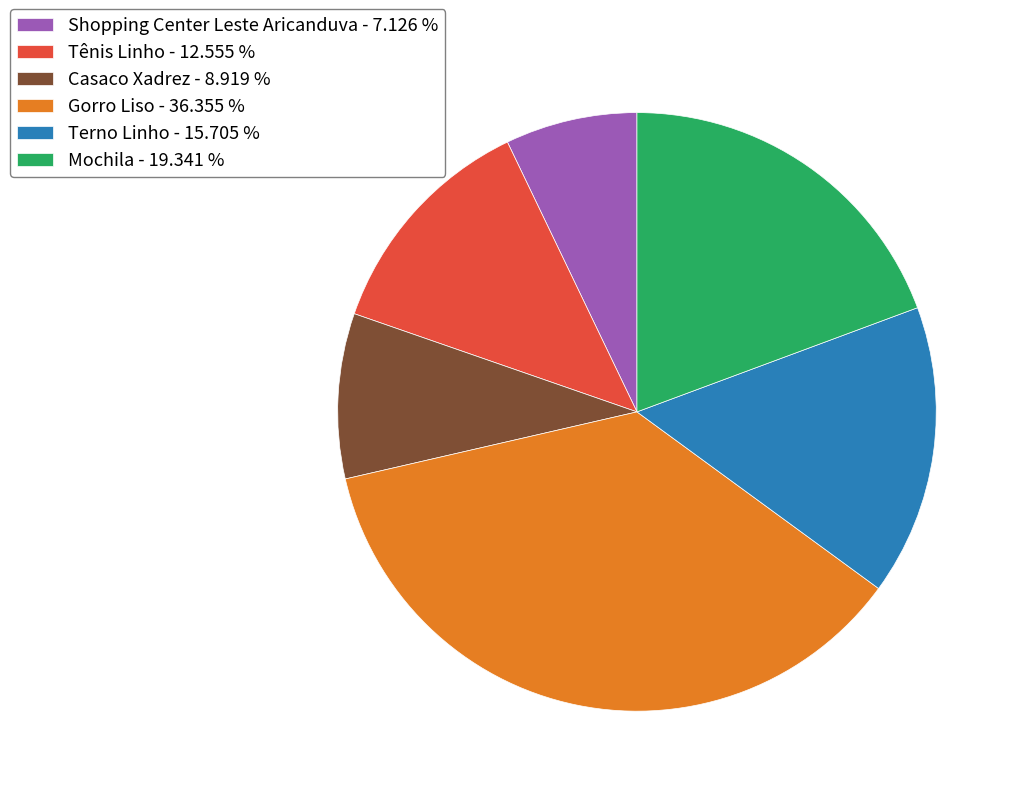

Does any single category account for the majority?

No